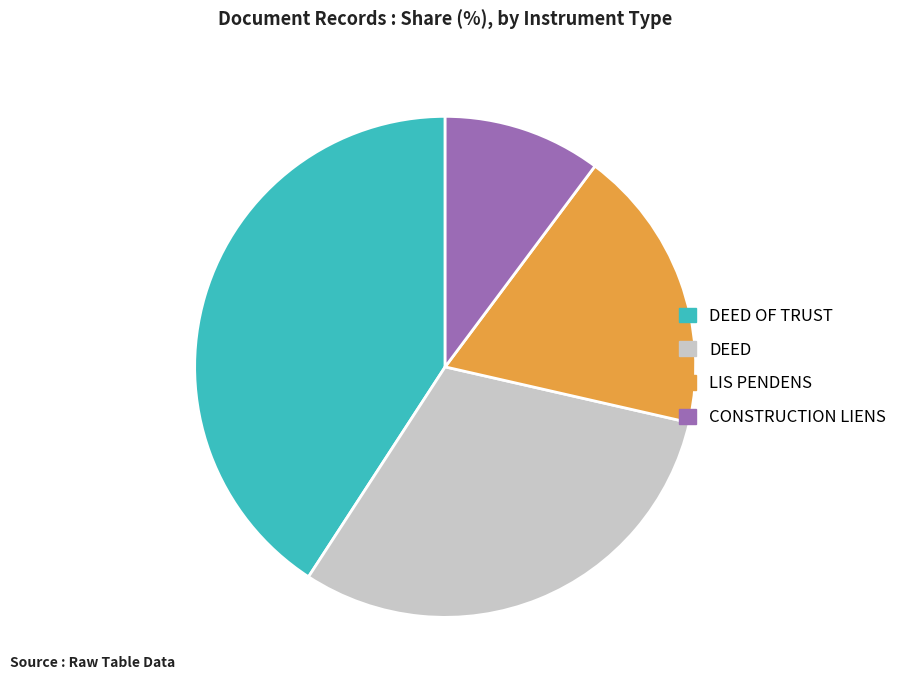

The DEED slice represents 40% of the pie. True or false?

False